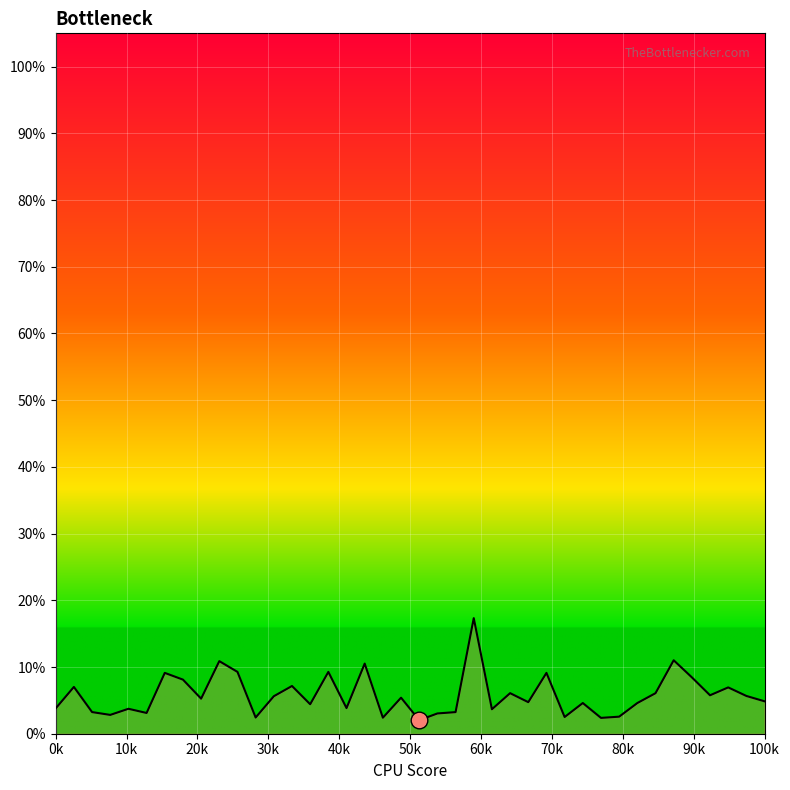

Reading left to right, transcribe all the data shown in this chart.

0.0	0.1	0.0	0.0	0.0	0.0	0.1	0.1	0.1	0.1	0.1	0.0	0.1	0.1	0.0	0.1	0.0	0.1	0.0	0.1	0.0	0.0	0.0	0.2	0.0	0.1	0.0	0.1	0.0	0.0	0.0	0.0	0.0	0.1	0.1	0.1	0.1	0.1	0.1	0.0